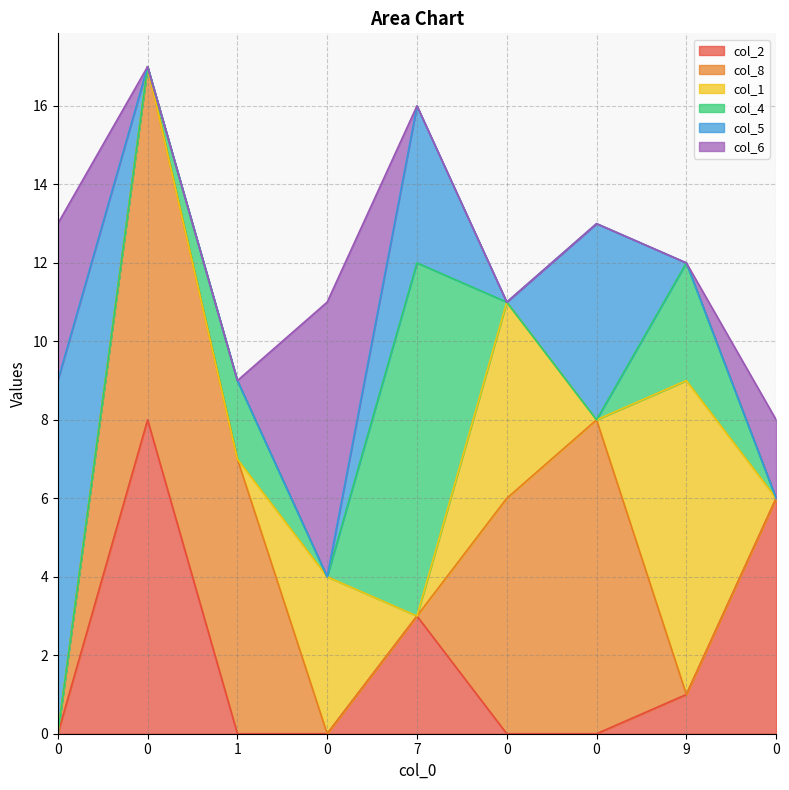

Reading left to right, what are all the values shown in this chart?

col_2: 0	8	0	0	3	0	0	1	6
col_8: 0	9	7	0	0	6	8	0	0
col_1: 0	0	0	4	0	5	0	8	0
col_4: 0	0	2	0	9	0	0	3	0
col_5: 9	0	0	0	4	0	5	0	0
col_6: 4	0	0	7	0	0	0	0	2